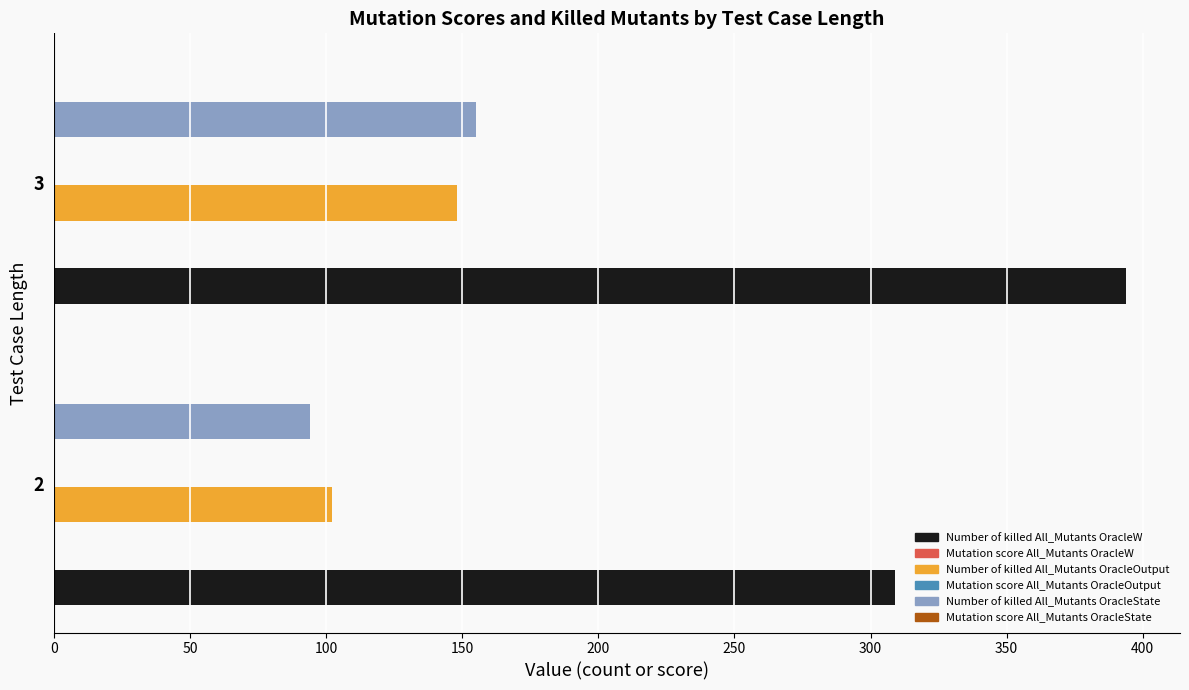

What is the highest value of the Number of killed All_Mutants OracleState series?

155.0